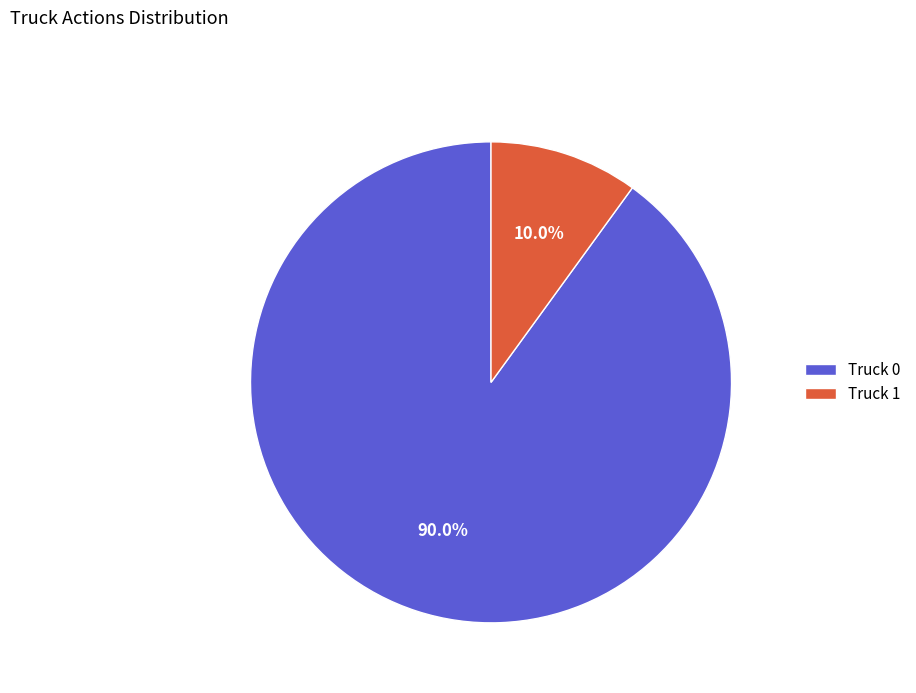

Combined, do Truck 0 and Truck 1 account for over 50%?

Yes